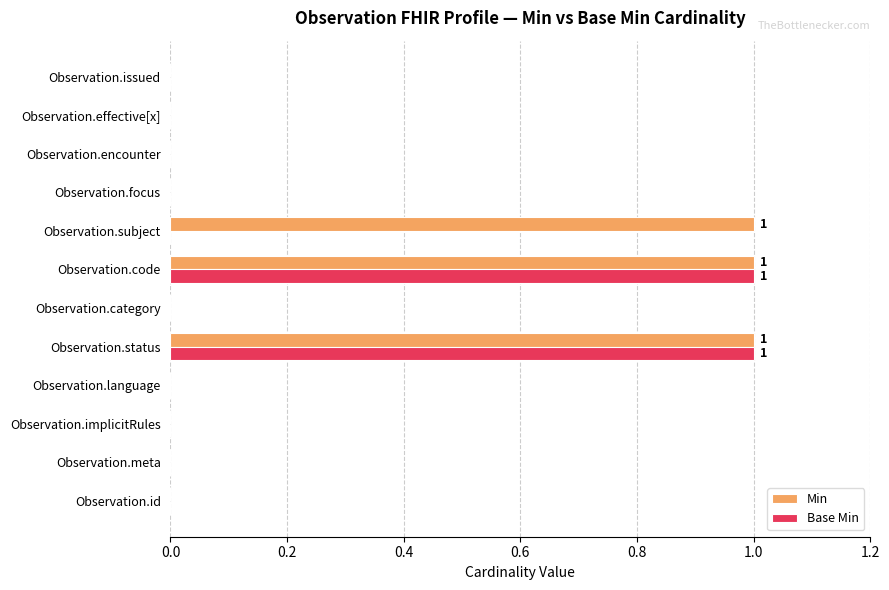

How many distinct data groups are displayed?

2